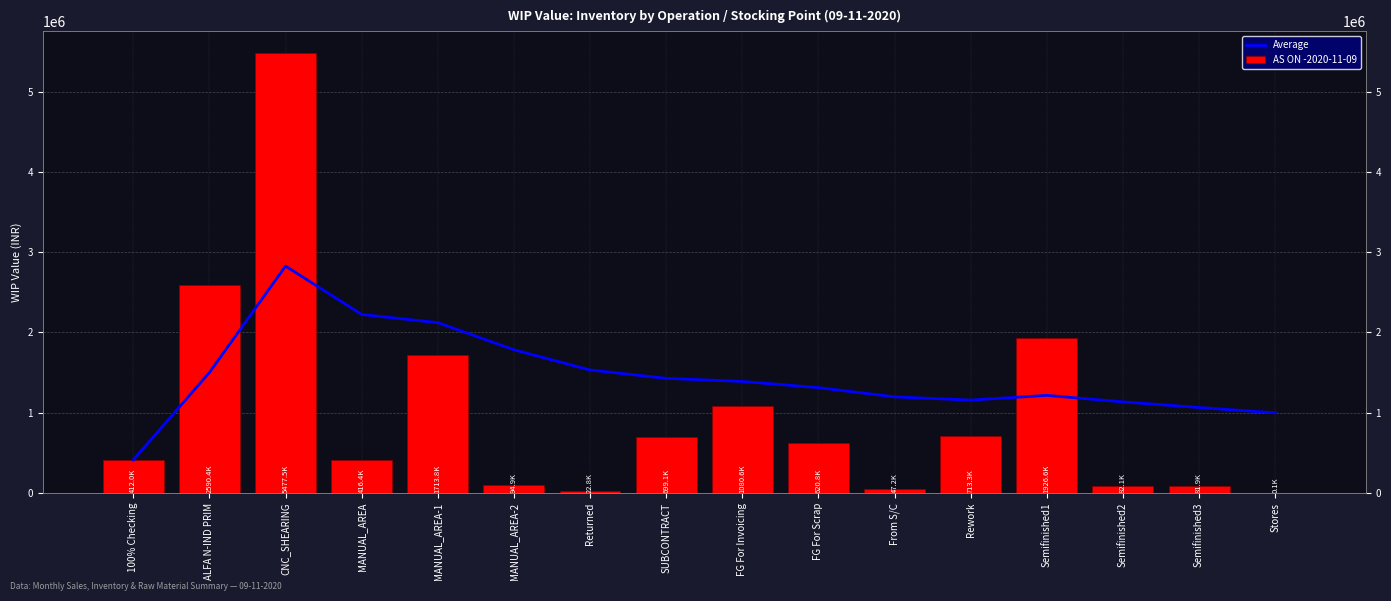

Reading right to left, transcribe all the data shown in this chart.

Average: Stores=998716.6	Semifinished3=1065292.7	Semifinished2=1135536.2	Semifinished1=1216566.2	Rework=1157398.7	From S/C=1197771.5	FG For Scrap=1312826.7	FG For Invoicing=1389723.8	SUBCONTRACT=1428367.7	Returned=1532555.9	MANUAL_AREA-2=1784177.9	MANUAL_AREA-1=2122037.8	MANUAL_AREA=2224103.9	CNC_SHEARING=2826657.5	ALFA N-IND PRIM=1501218.7	100% Checking=412013.0
AS ON -2020-11-09: Stores=74.1	Semifinished3=81884.4	Semifinished2=82145.8	Semifinished1=1926576.8	Rework=713297.7	From S/C=47219.6	FG For Scrap=620752.8	FG For Invoicing=1080572.4	SUBCONTRACT=699050.2	Returned=22823.7	MANUAL_AREA-2=94878.6	MANUAL_AREA-1=1713773.3	MANUAL_AREA=416443.1	CNC_SHEARING=5477535.2	ALFA N-IND PRIM=2590424.3	100% Checking=412013.0